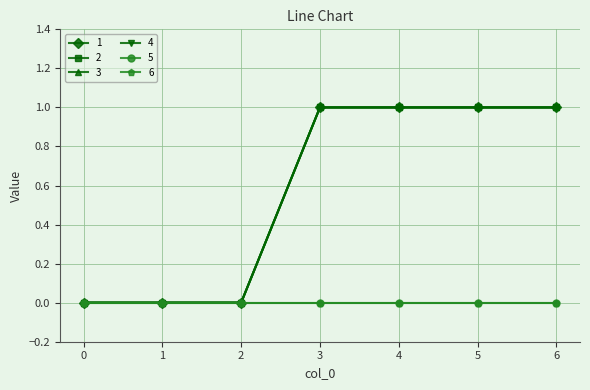

Is this an area chart (filled region under the line)?

No